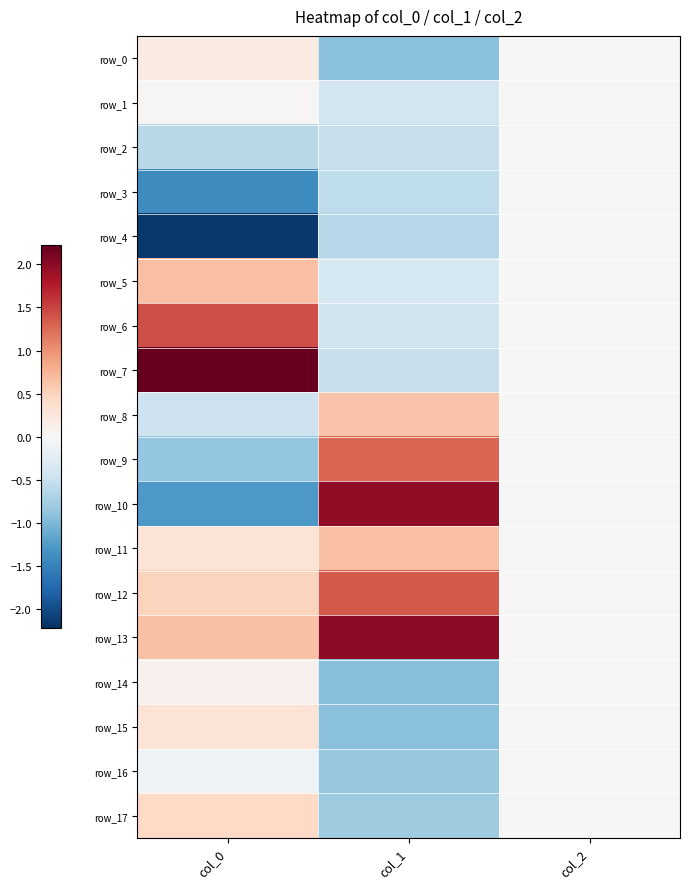

The value of row_2 at col_0 is -0.6. True or false?

True